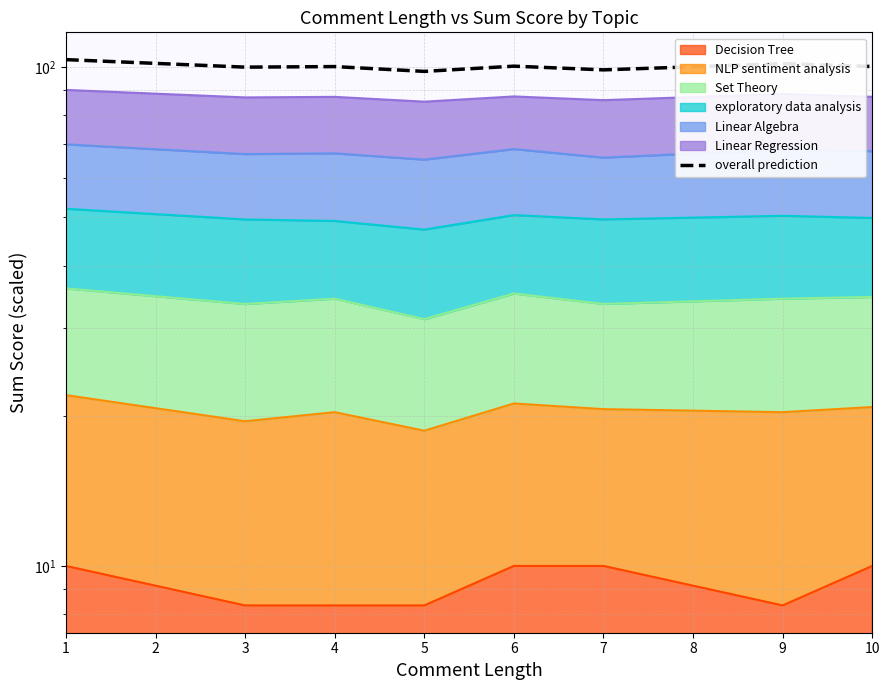

Does the chart display data point markers on the line(s)?

No